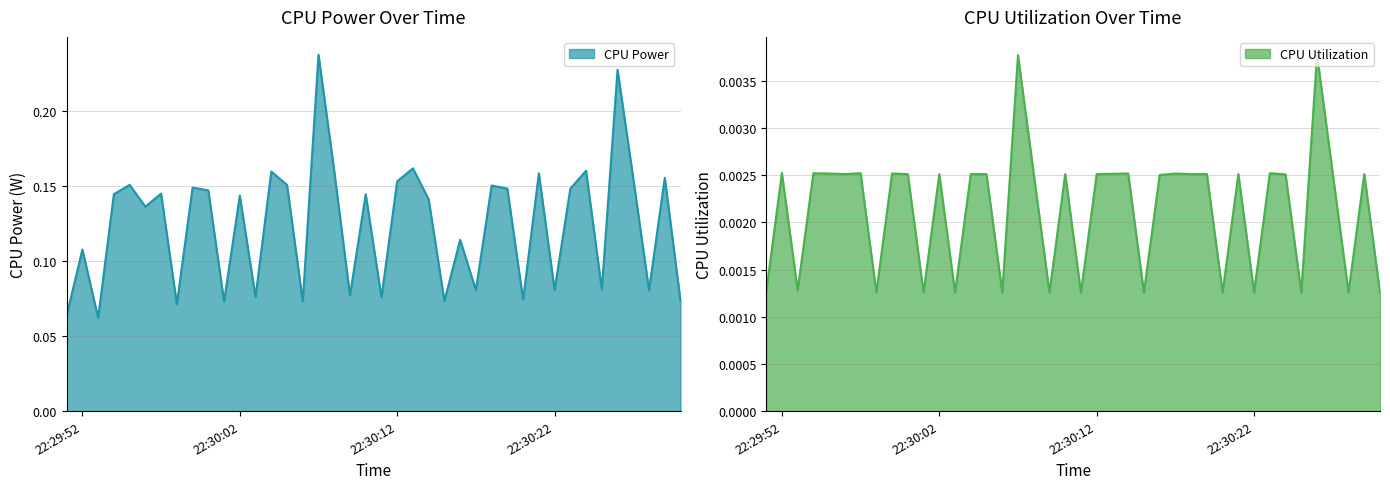

True or false: CPU Utilization and CPU Power cross at least once.

False